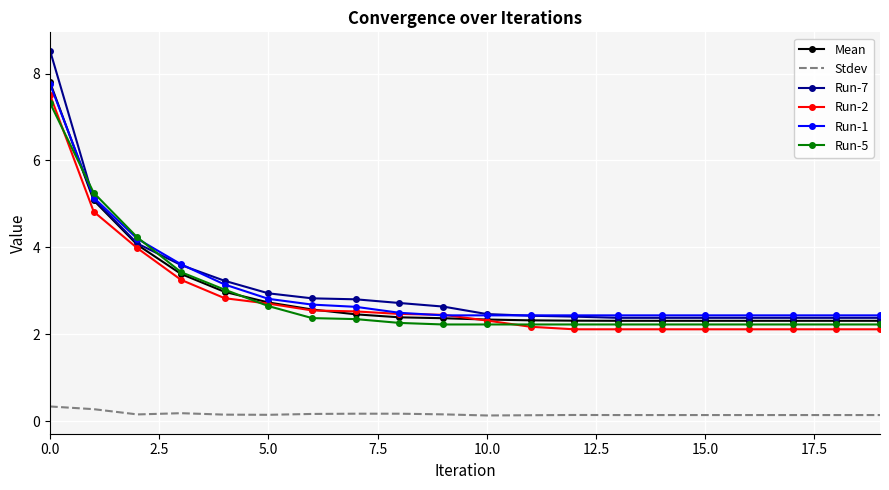

What is the highest value of the Run-5 series?

7.3